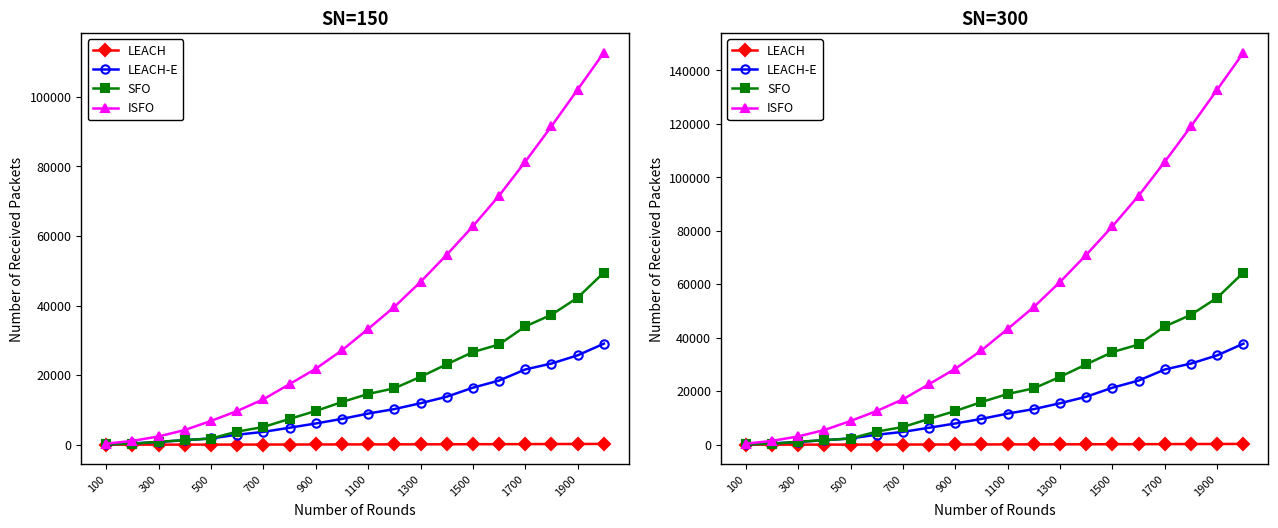

At how many categories does at least one series exceed 118867?

3